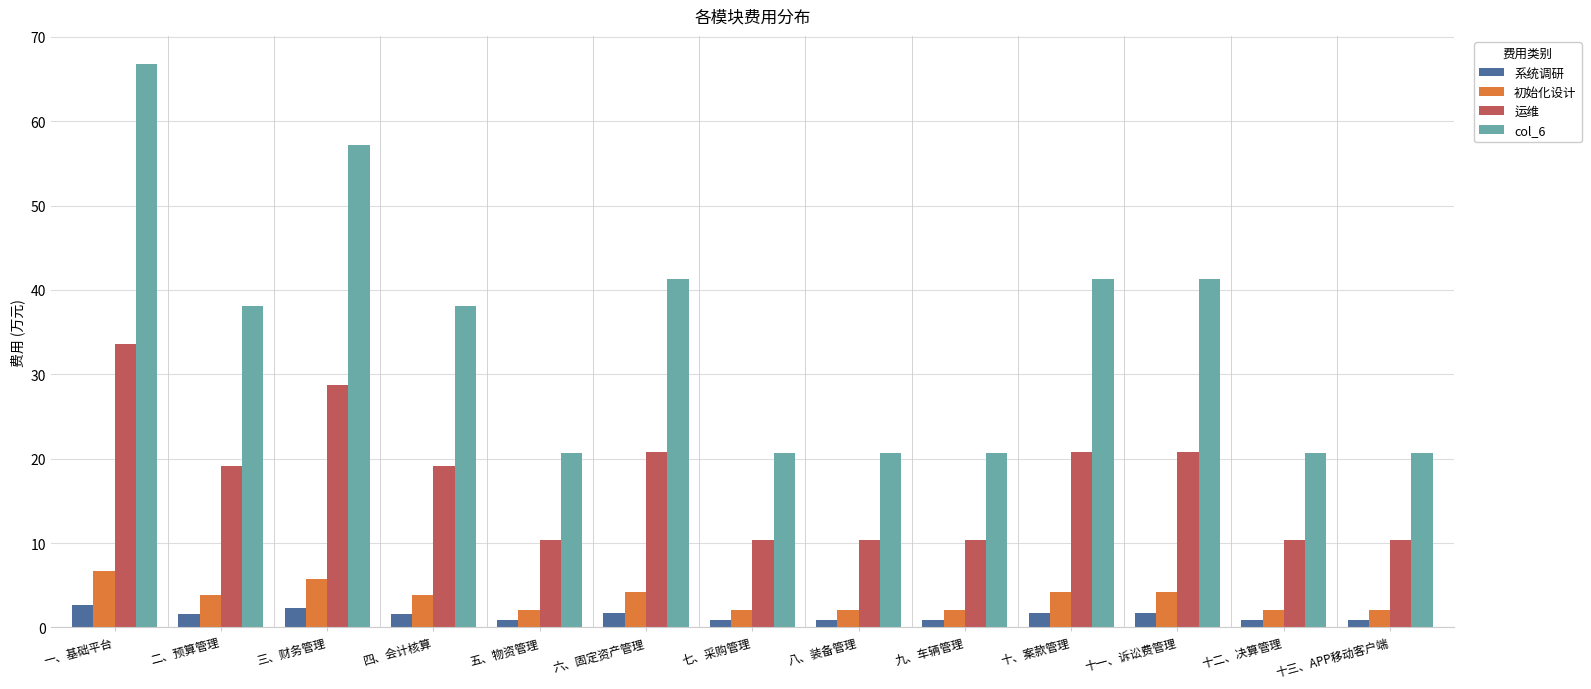

Which series has the widest spread of values?

col_6